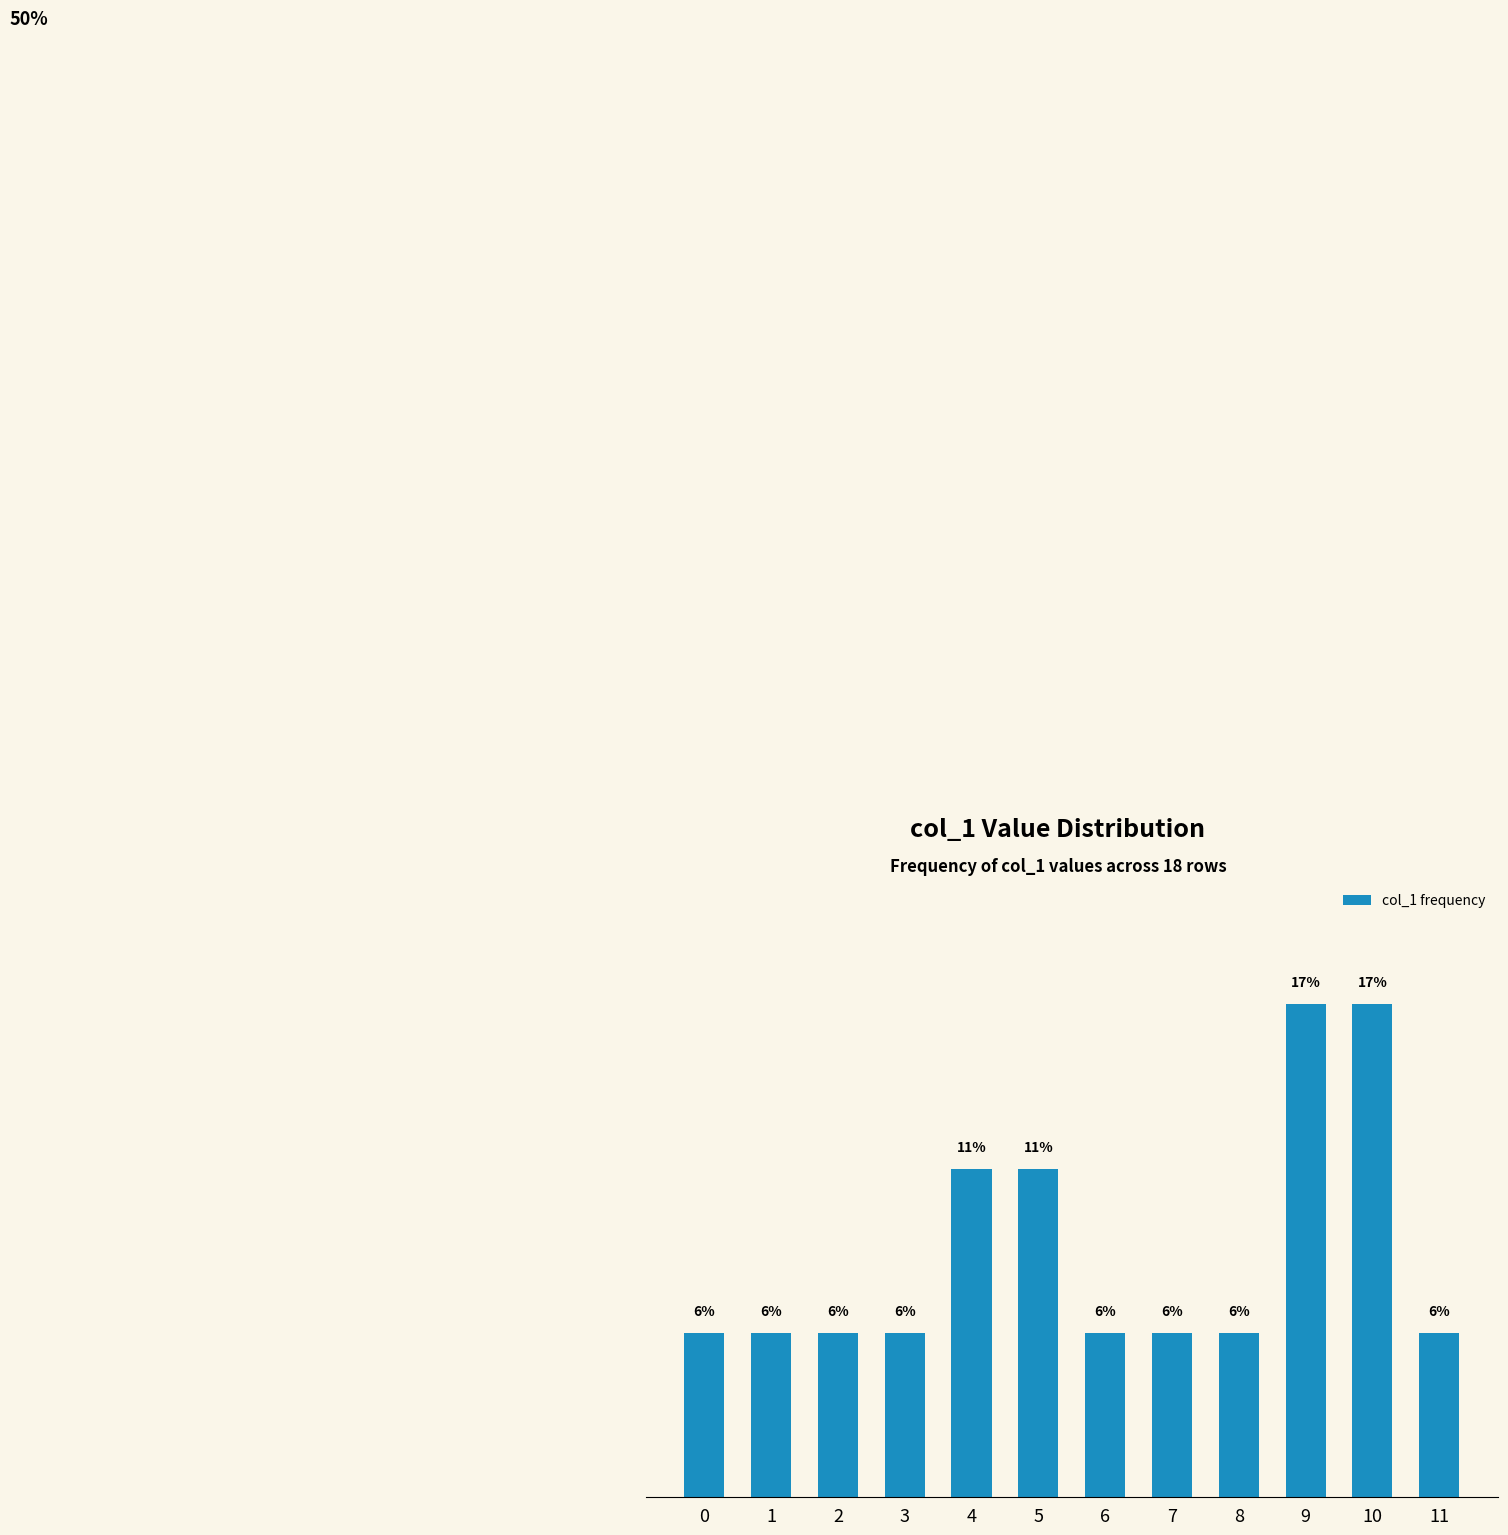

Reading left to right, list all the values displayed in this chart.

5.6	5.6	5.6	5.6	11.1	11.1	5.6	5.6	5.6	16.7	16.7	5.6